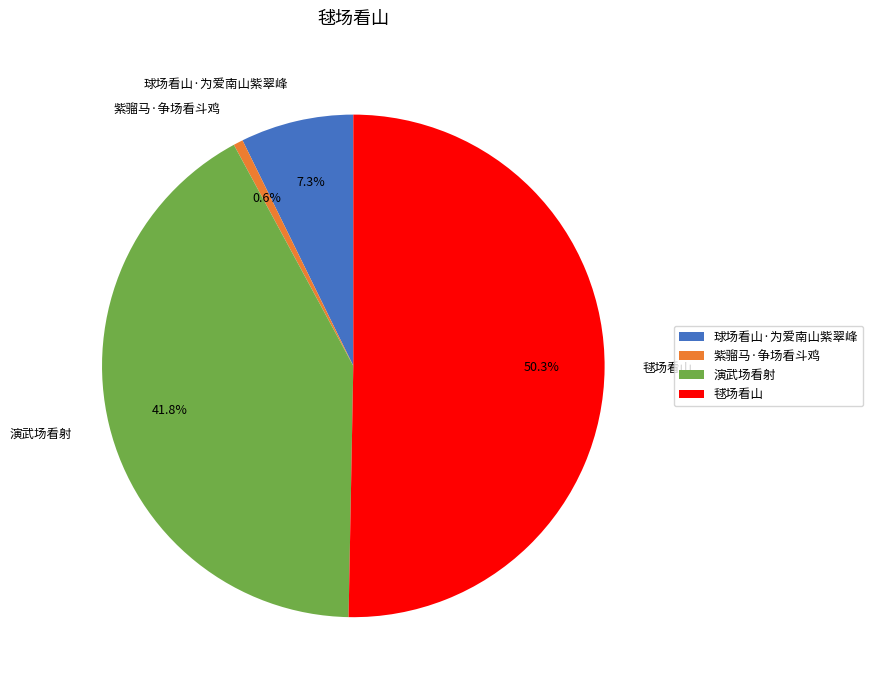

Between 球场看山·为爱南山紫翠峰 and 紫骝马·争场看斗鸡, which is larger?

球场看山·为爱南山紫翠峰